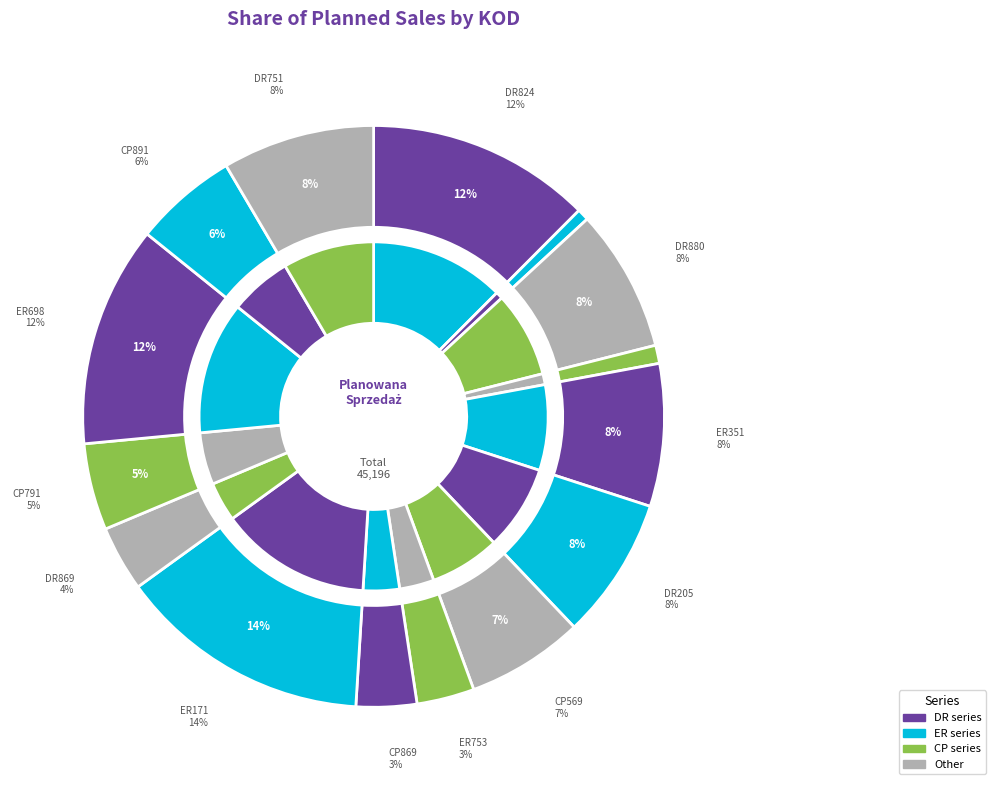

How many segments does this pie chart have?

15